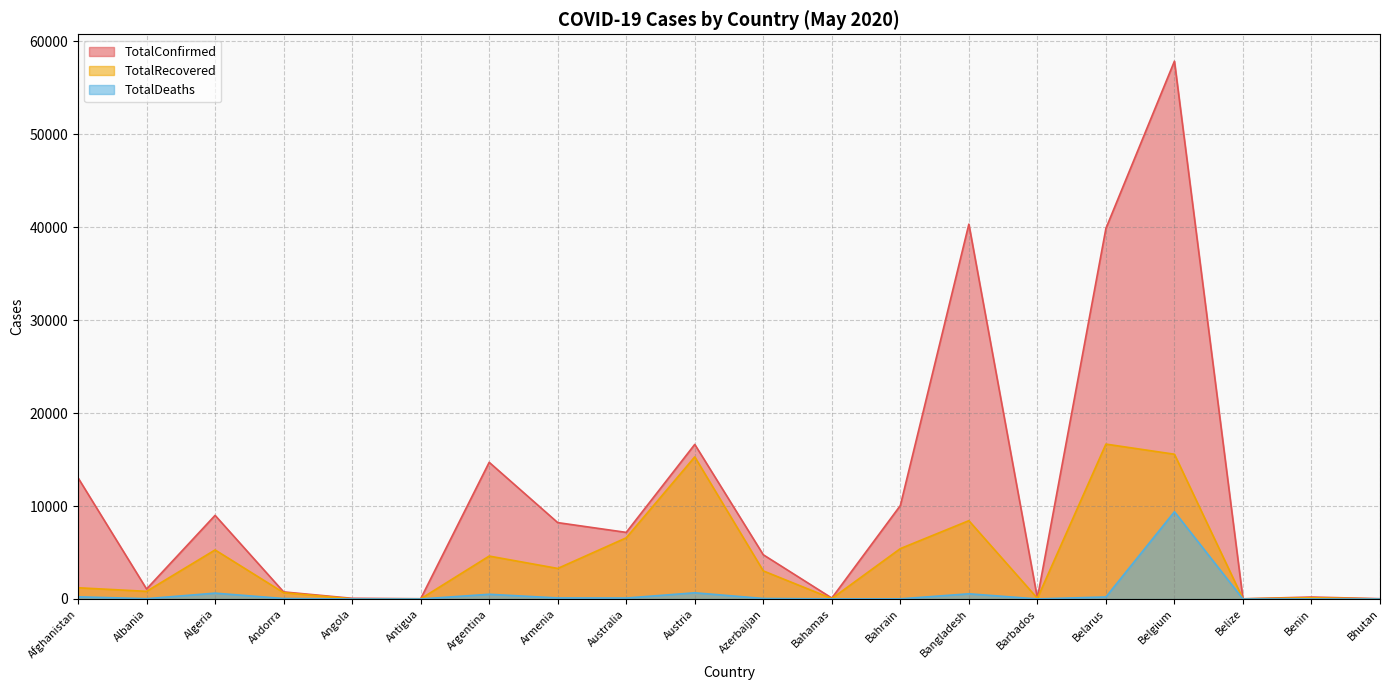

List the series in order of their peak value, lowest first.

TotalDeaths, TotalRecovered, TotalConfirmed